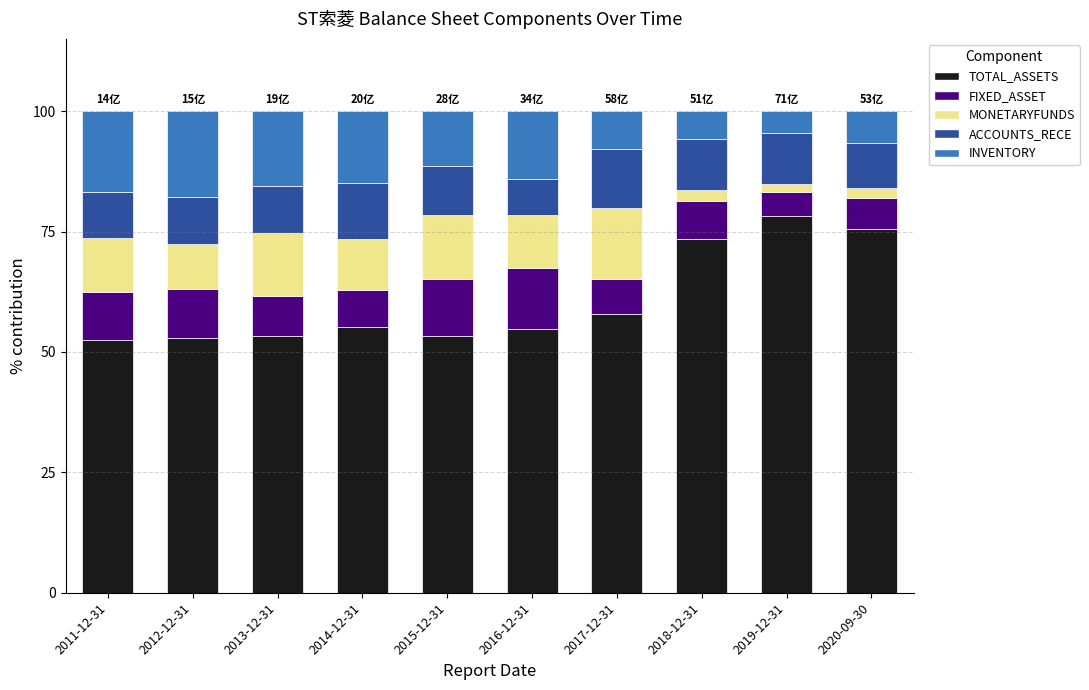

What is the difference between the second highest and minimum values in the TOTAL_ASSETS series?

23.1